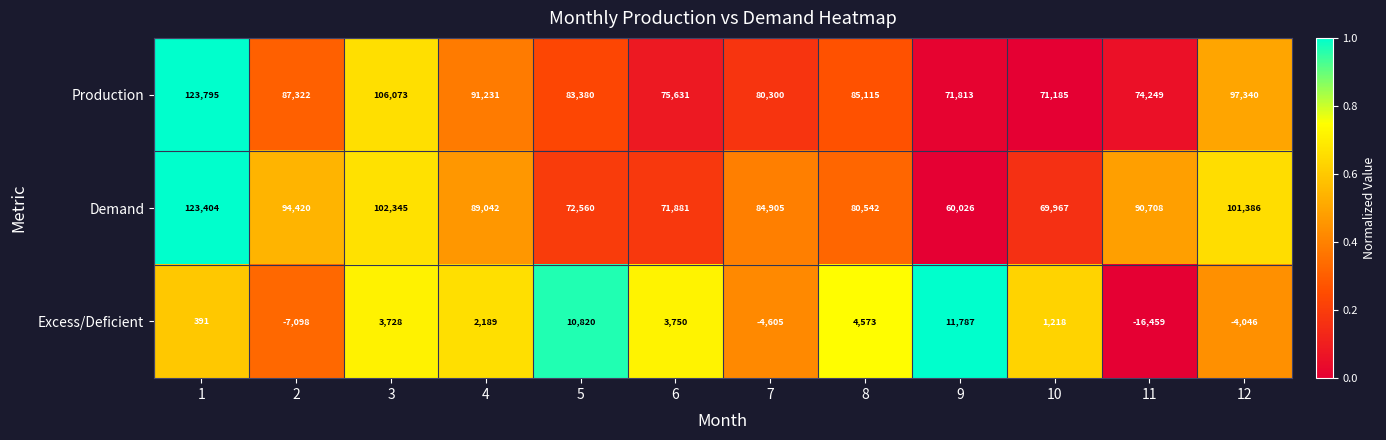

List the labels in order of Excess/Deficient value, smallest first.

11, 2, 7, 12, 1, 10, 4, 3, 6, 8, 5, 9